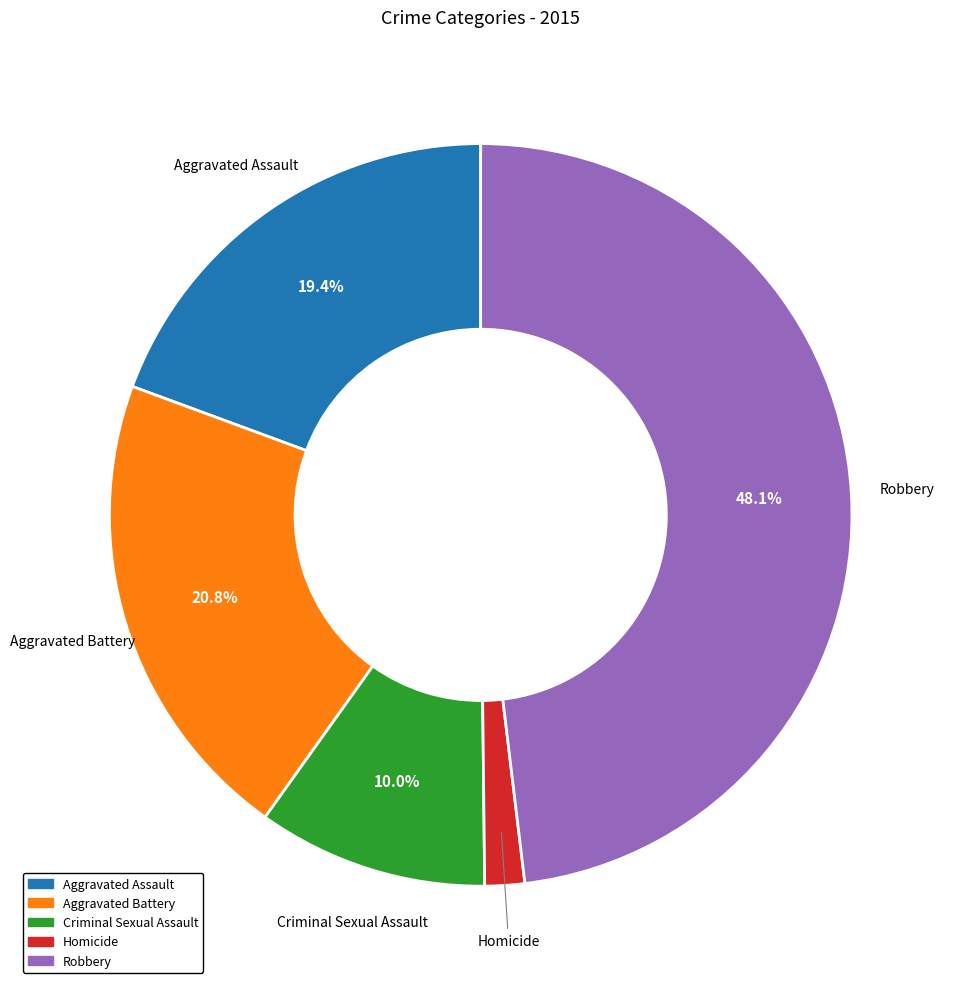

Which has a higher value, Robbery or Criminal Sexual Assault?

Robbery